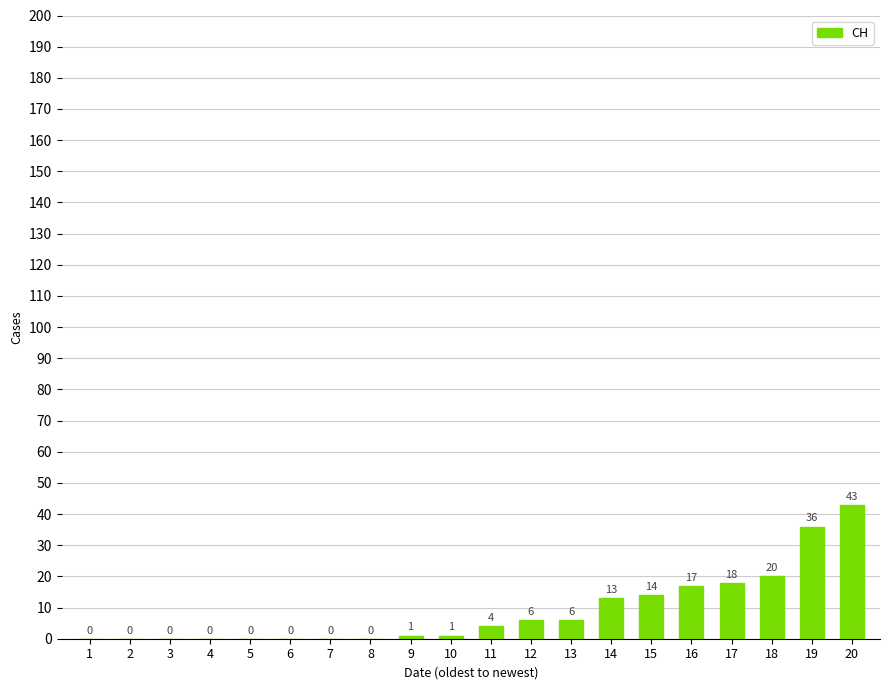

The chart shows a value of 0 at 7. True or false?

True